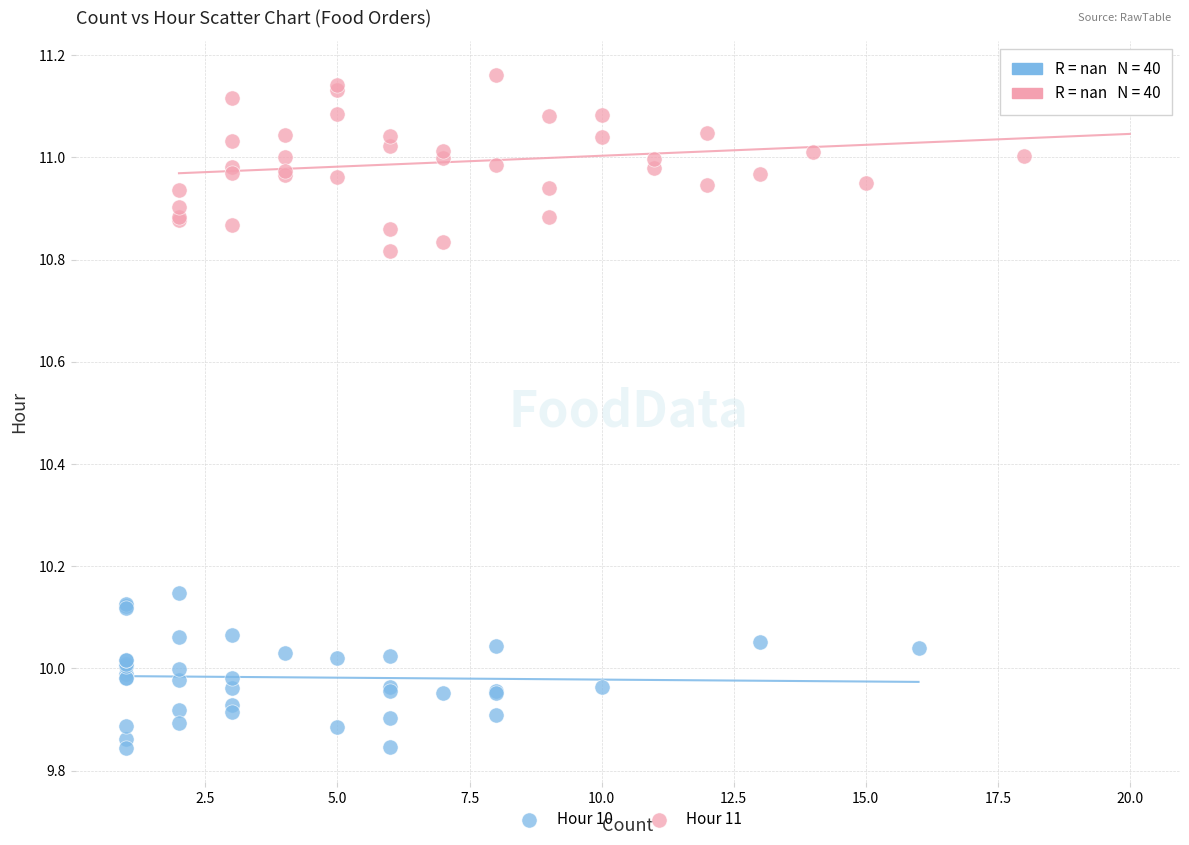

Which series contains the highest Y value?

Hour 11